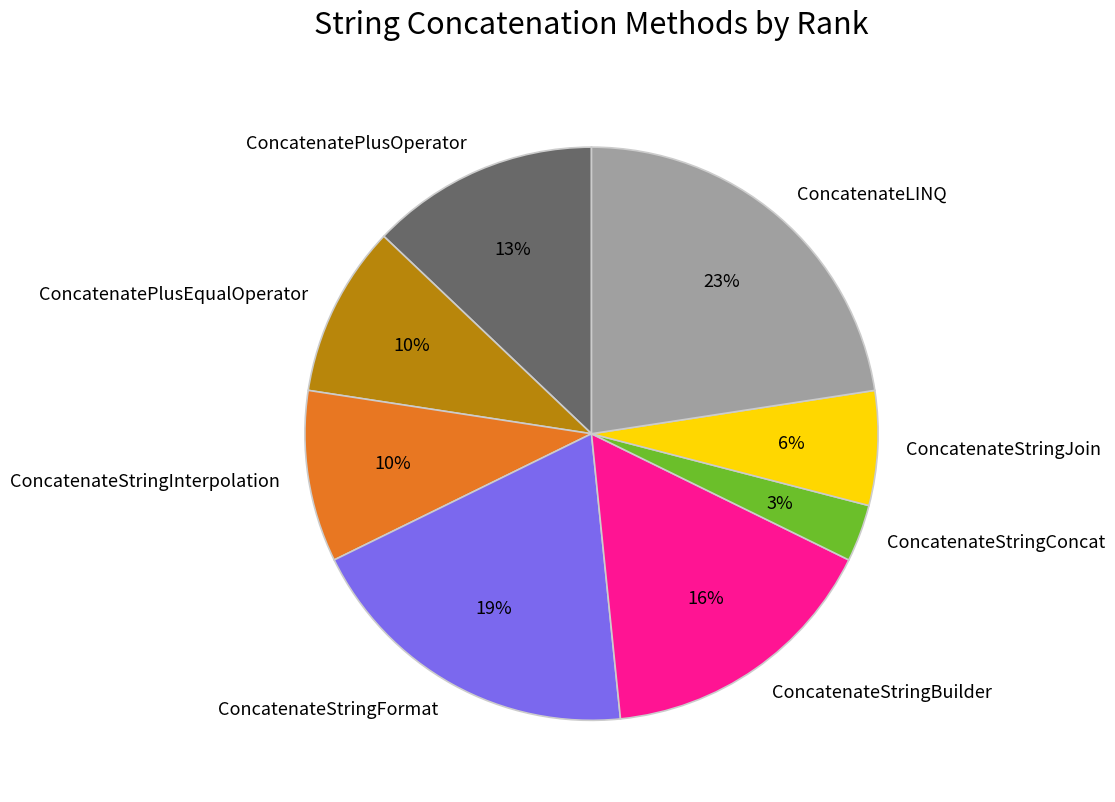

Between ConcatenateStringJoin and ConcatenateStringFormat, which is larger?

ConcatenateStringFormat